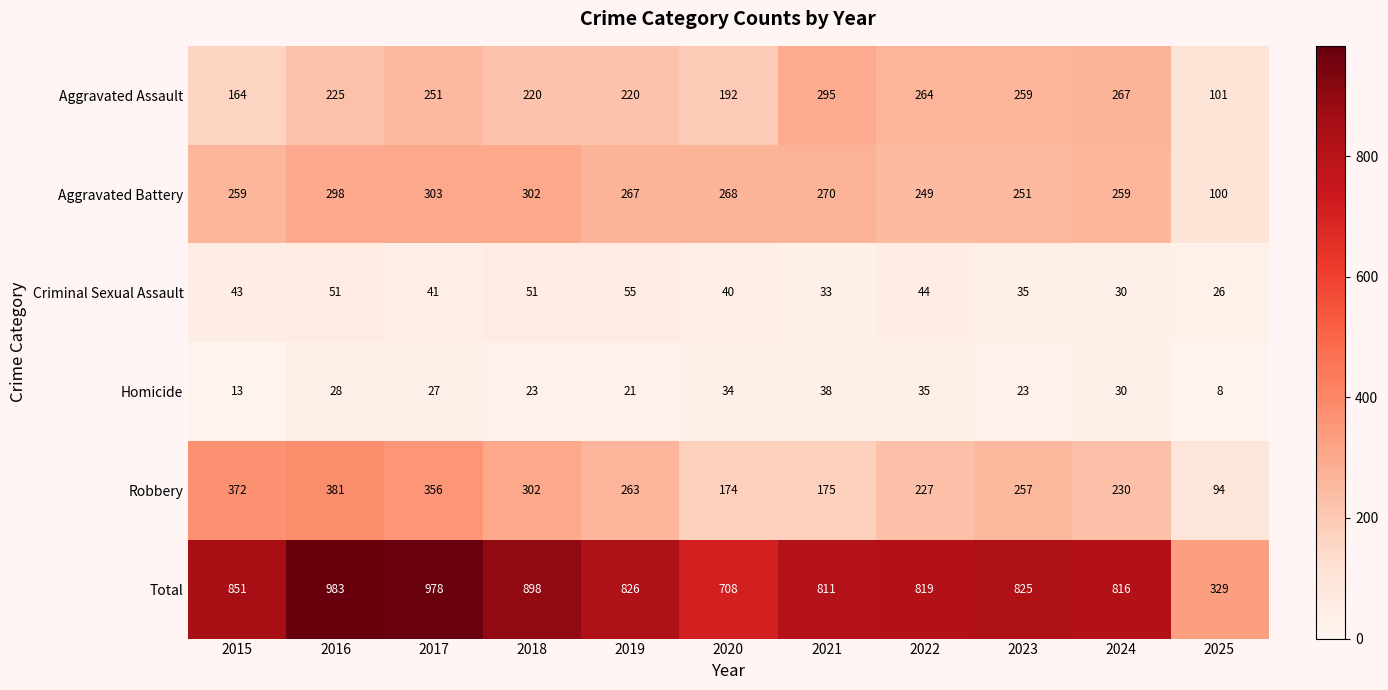

Count the number of categories in the chart.

11